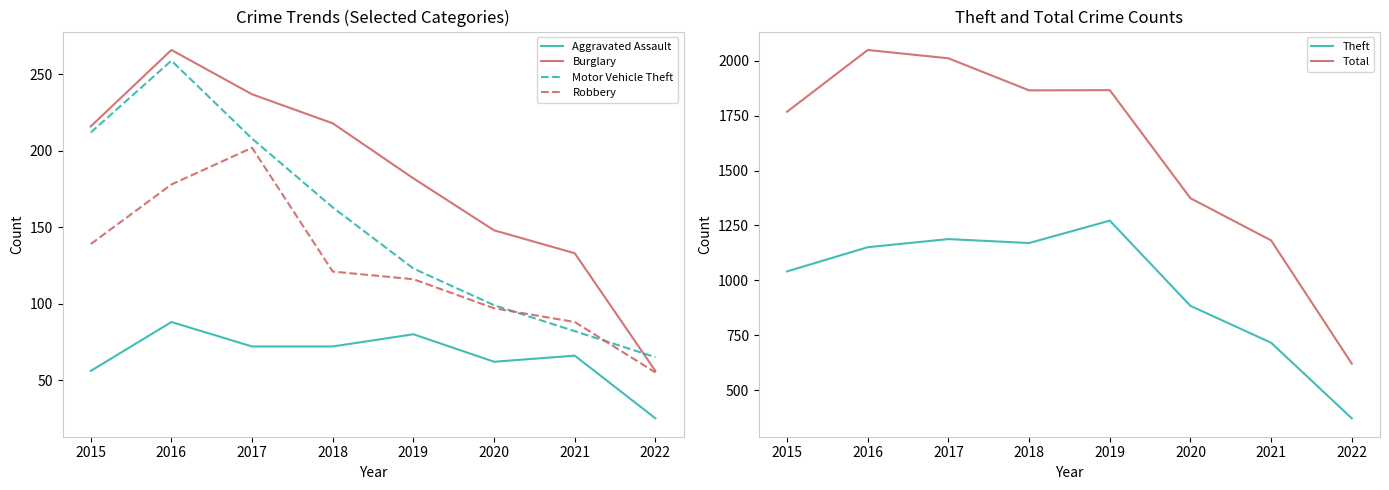

Reading left to right, transcribe all the data shown in this chart.

Aggravated Assault: 2015=56	2016=88	2017=72	2018=72	2019=80	2020=62	2021=66	2022=25
Burglary: 2015=216	2016=266	2017=237	2018=218	2019=182	2020=148	2021=133	2022=56
Motor Vehicle Theft: 2015=212	2016=259	2017=208	2018=163	2019=123	2020=99	2021=82	2022=65
Robbery: 2015=139	2016=178	2017=202	2018=121	2019=116	2020=97	2021=88	2022=55
Theft: 2015=1041	2016=1151	2017=1188	2018=1170	2019=1272	2020=884	2021=716	2022=372
Total: 2015=1768	2016=2049	2017=2011	2018=1865	2019=1866	2020=1374	2021=1182	2022=621